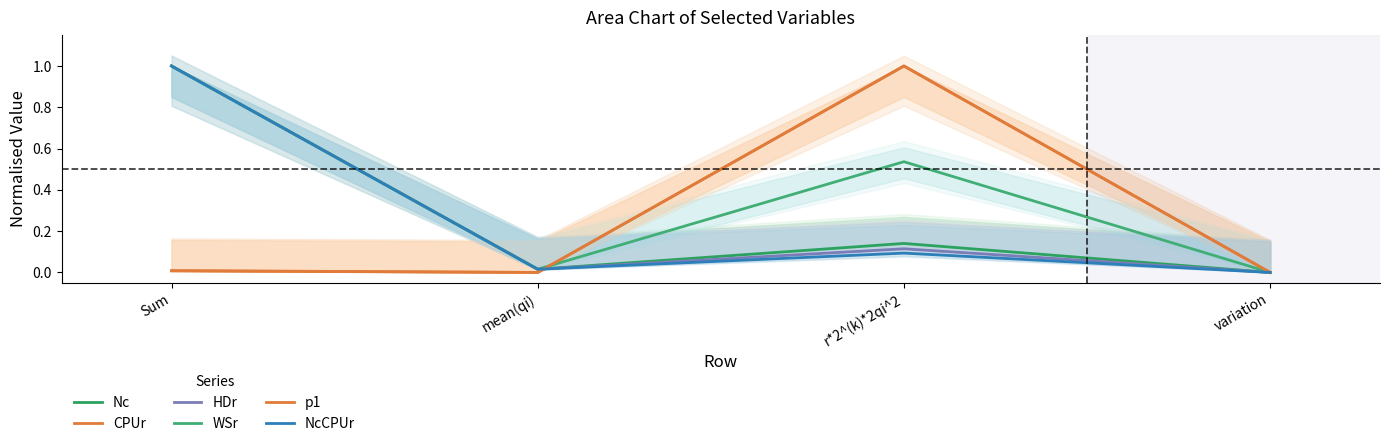

How many times do Nc and HDr cross each other?

1